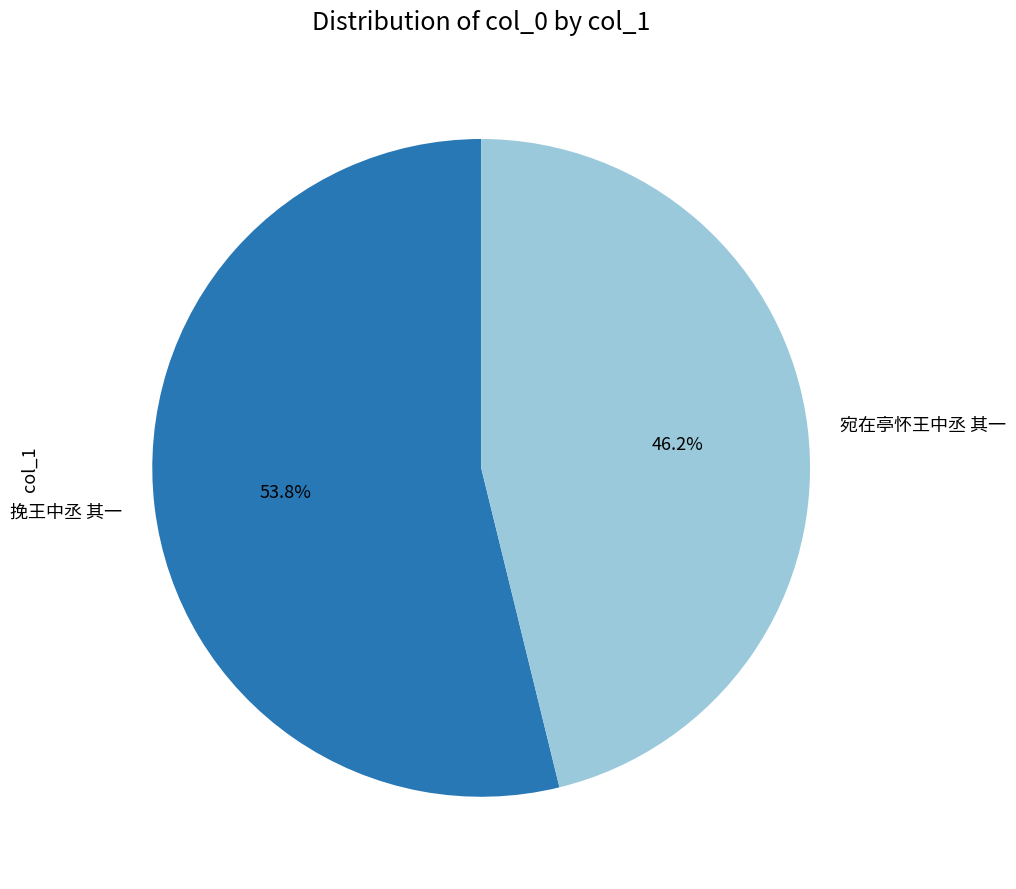

Combined, what portion of the pie is 挽王中丞 其一 and 宛在亭怀王中丞 其一?

100.0%